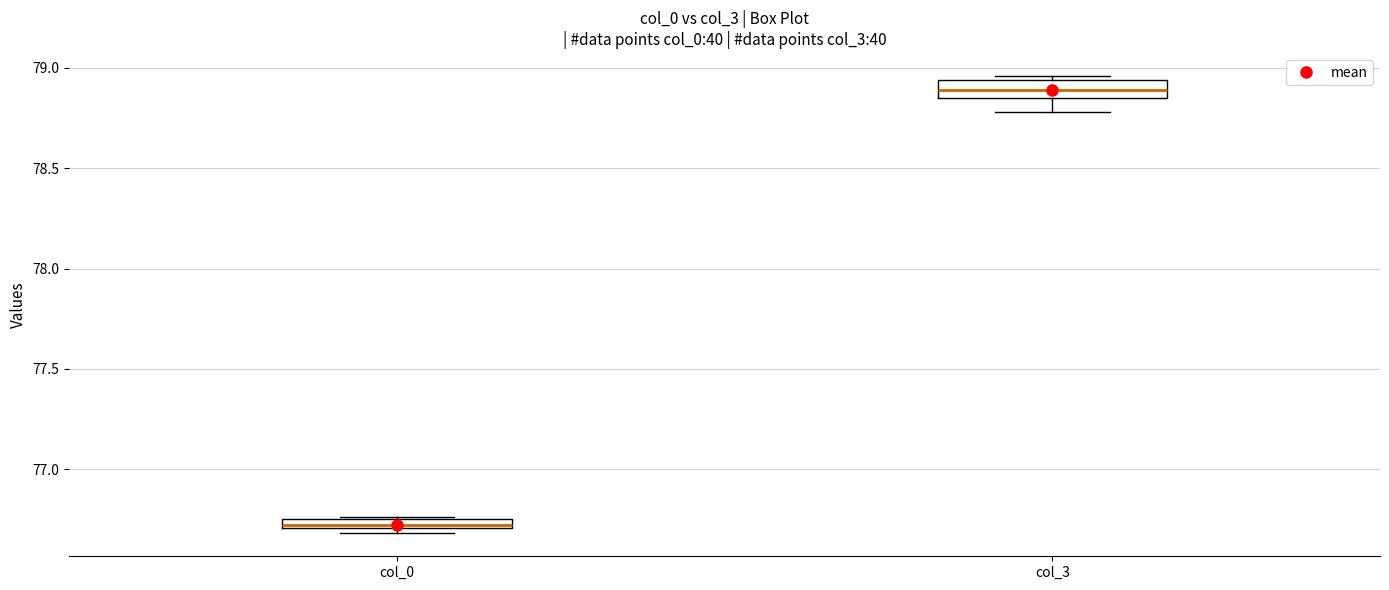

Which box has the highest median line?

col_3